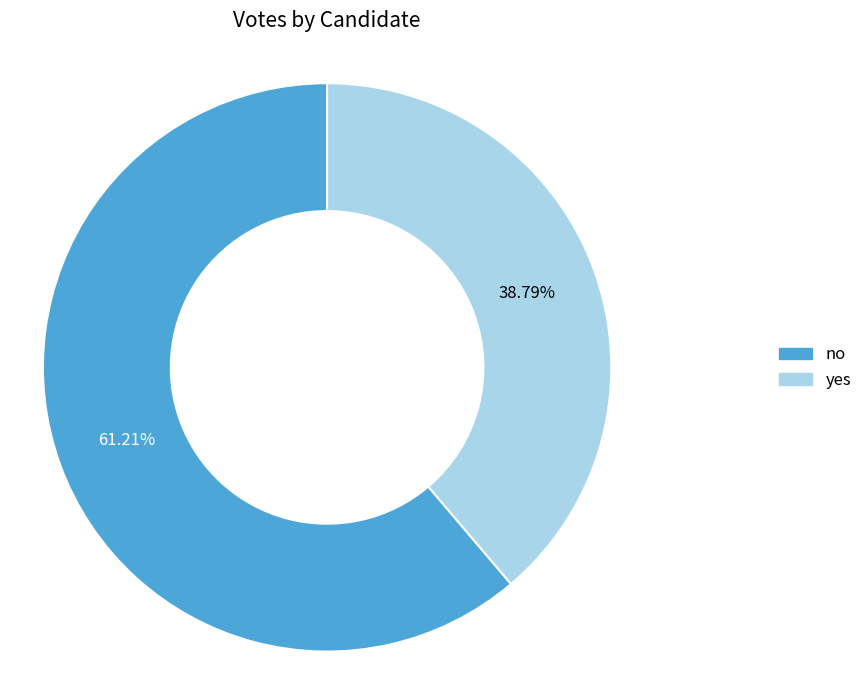

Count the number of slices in the pie.

2